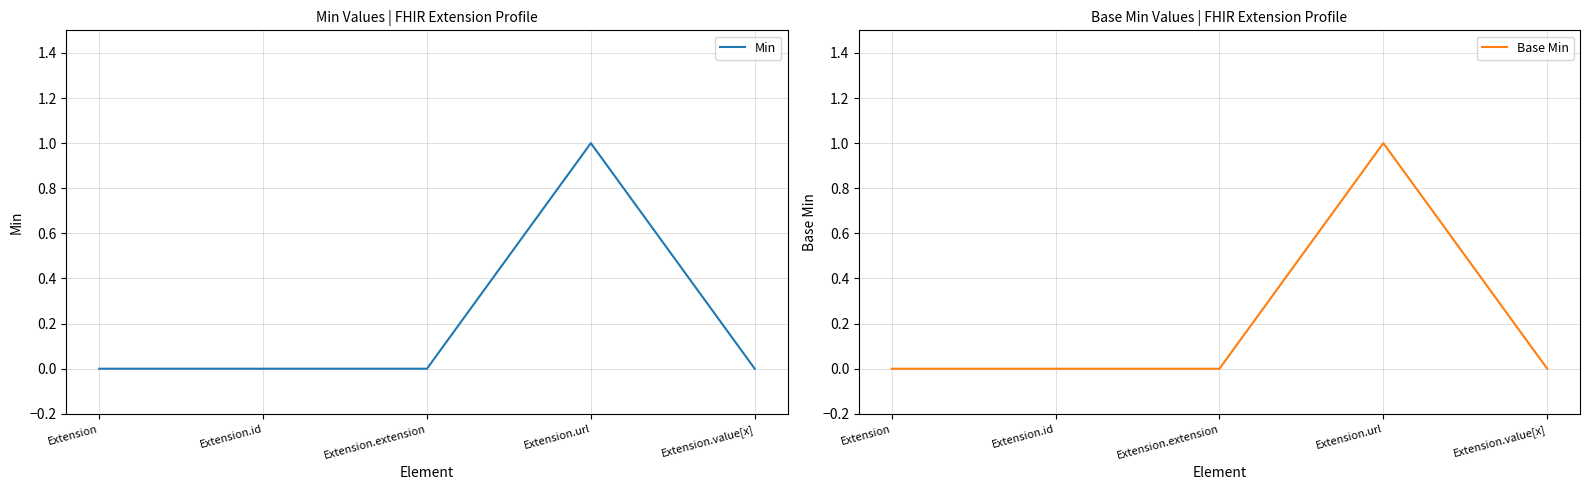

Is it true that Min equals 0 at Extension.extension?

True